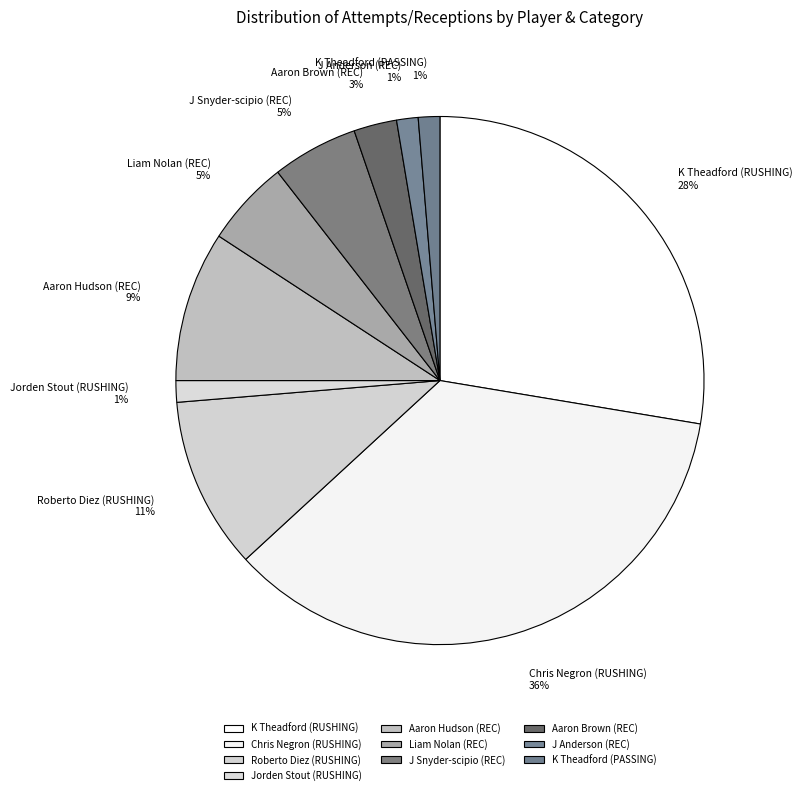

Count the number of slices in the pie.

10